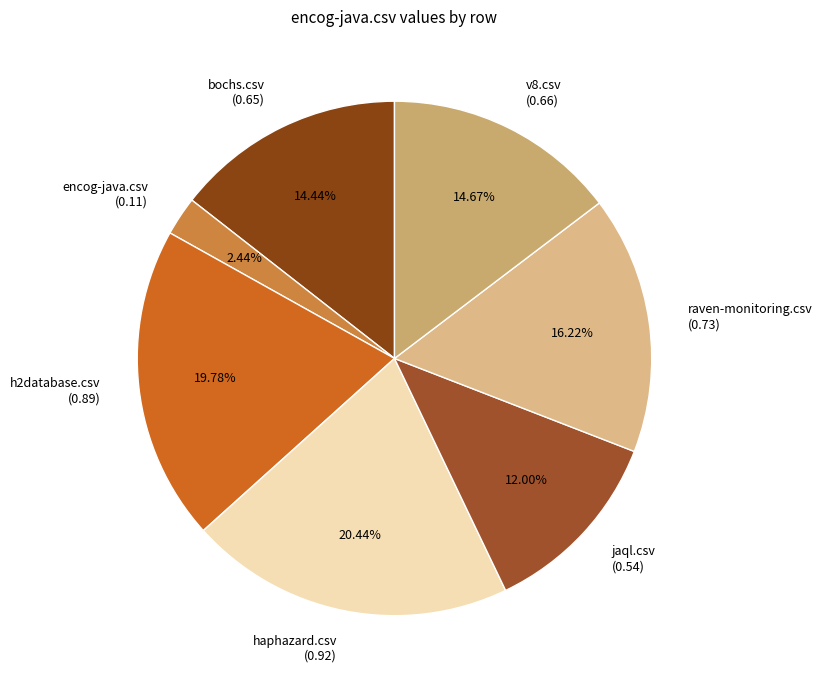

Is there a majority slice in this chart?

No